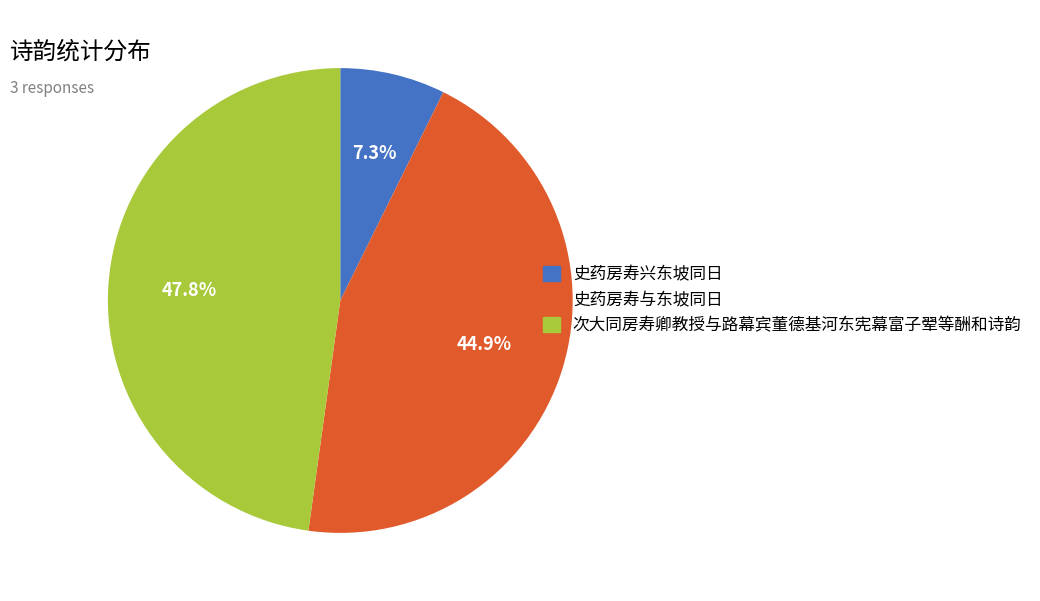

To the nearest percent, what percentage of the pie is 史药房寿兴东坡同日?

7%